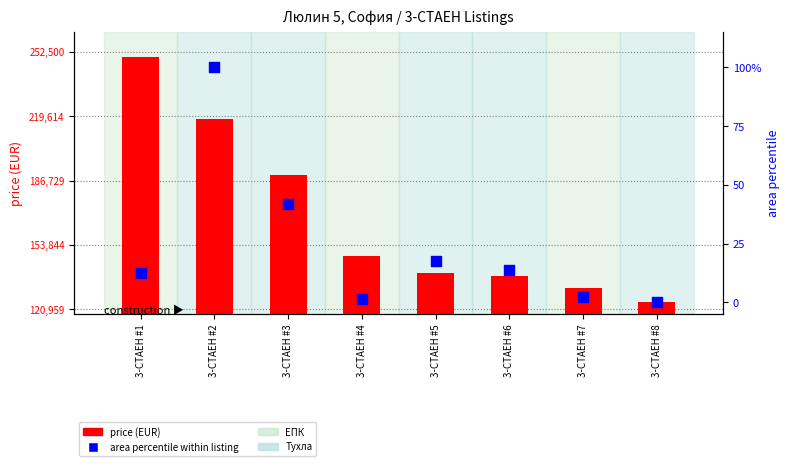

Is the value of area percentile within listing at 3-СТАЕН #7 greater than the value of price (EUR) at 3-СТАЕН #2?

No